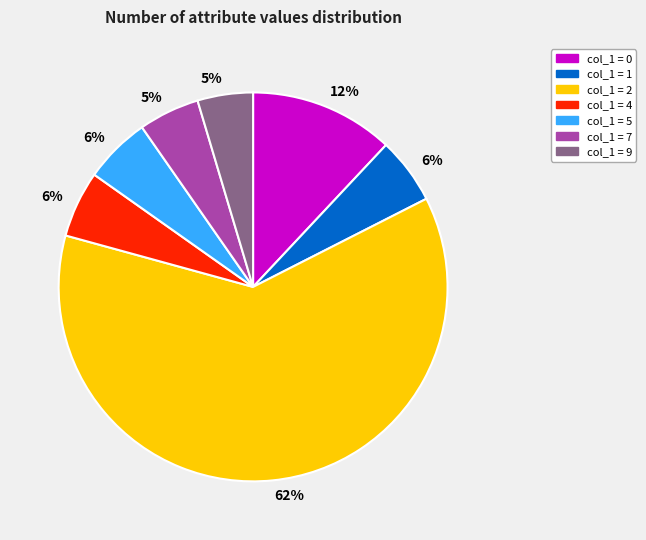

Is there a majority slice in this chart?

Yes